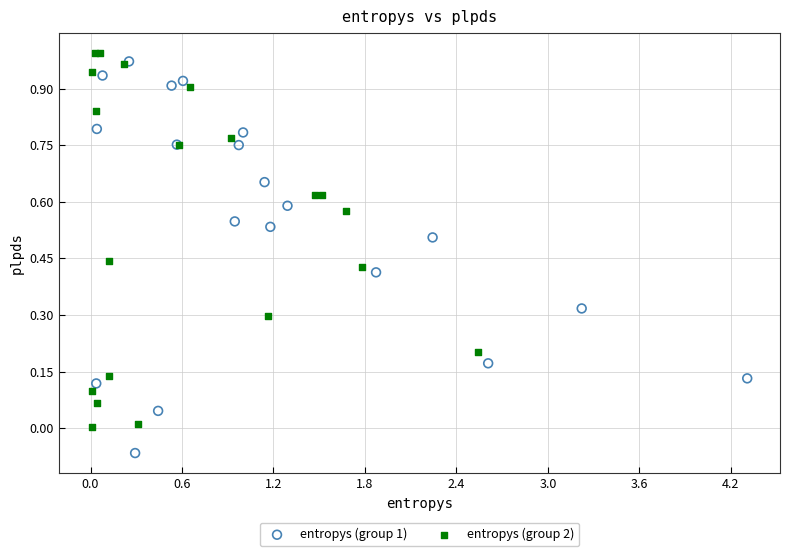

Which series reaches the minimum Y coordinate?

entropys (group 1)